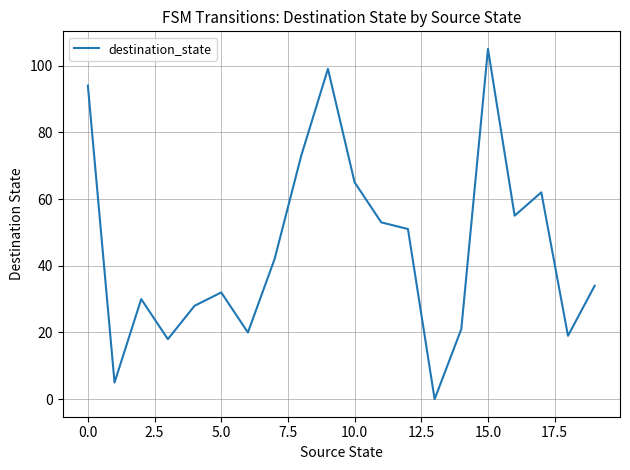

Reading right to left, list all the values displayed in this chart.

34	19	62	55	105	21	0	51	53	65	99	73	42	20	32	28	18	30	5	94